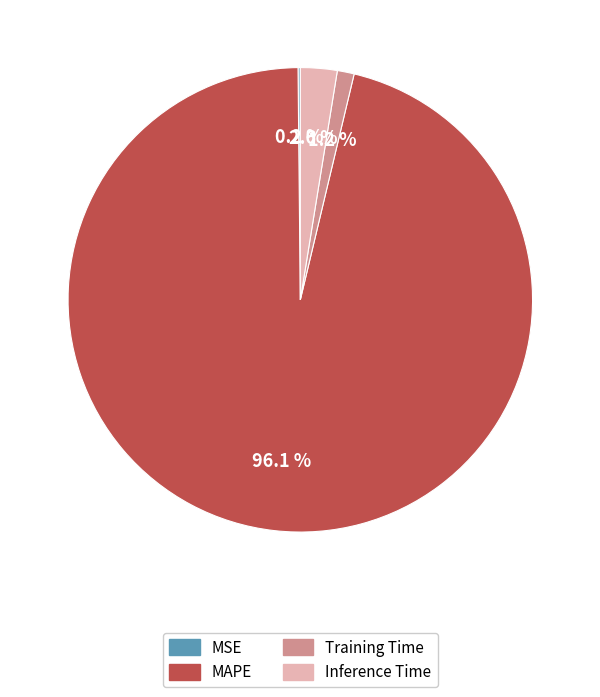

Which slice represents more than half of the pie?

MAPE